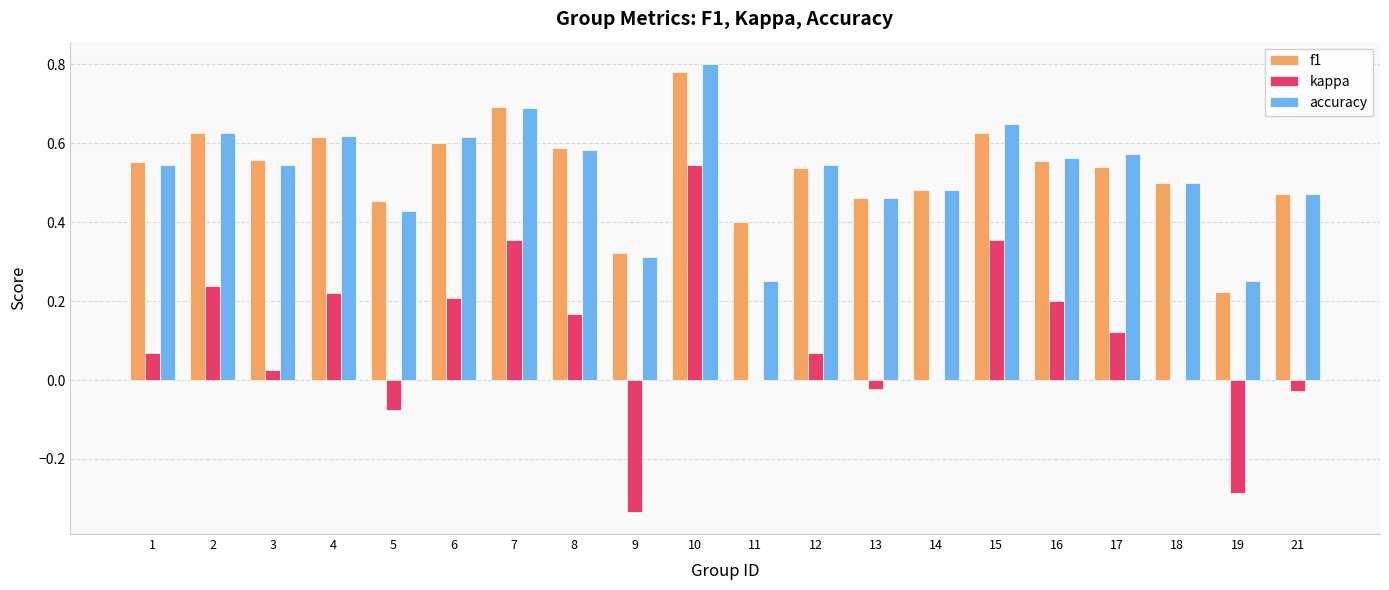

Are the bars horizontal?

No